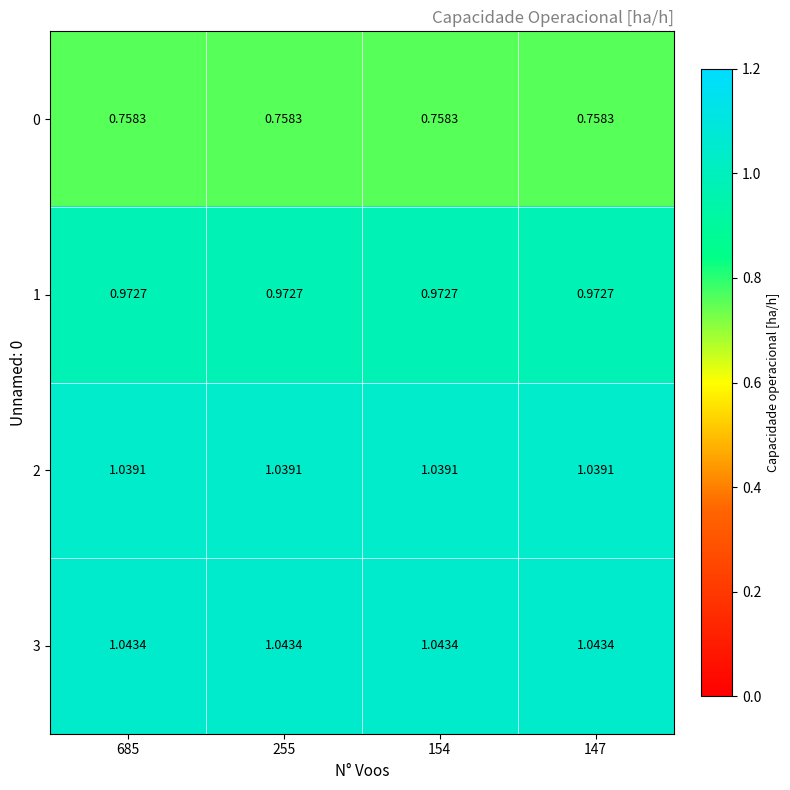

Is the value of 0 at 685 greater than the value of 1 at 147?

No